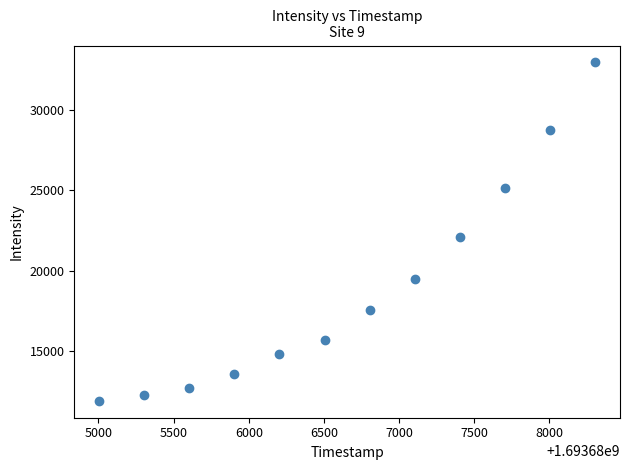

What is the average Y value?

18904.0